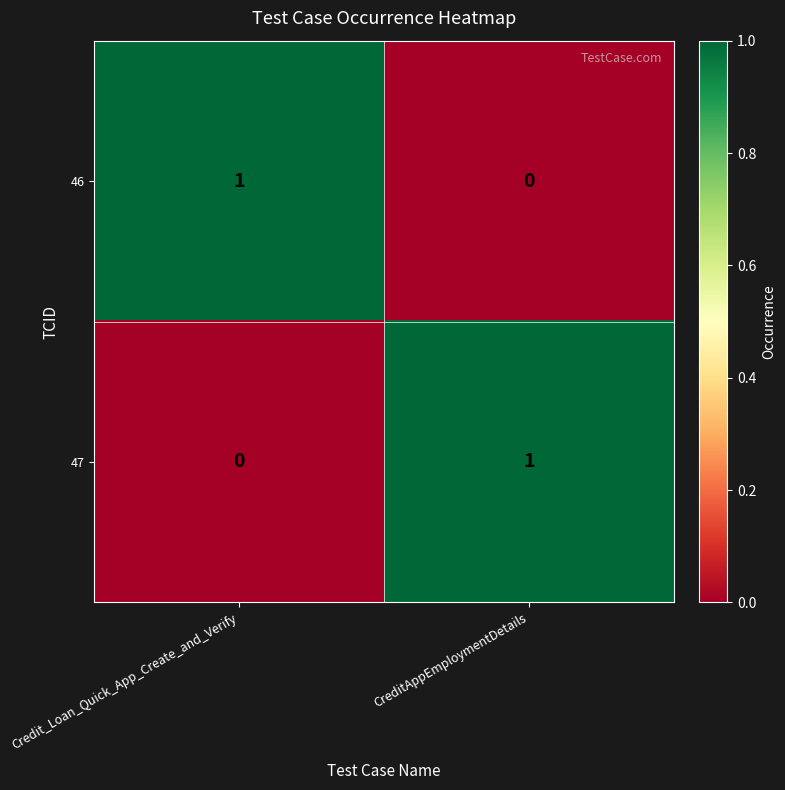

At Credit_Loan_Quick_App_Create_and_Verify, list the series in order from smallest to largest.

47, 46